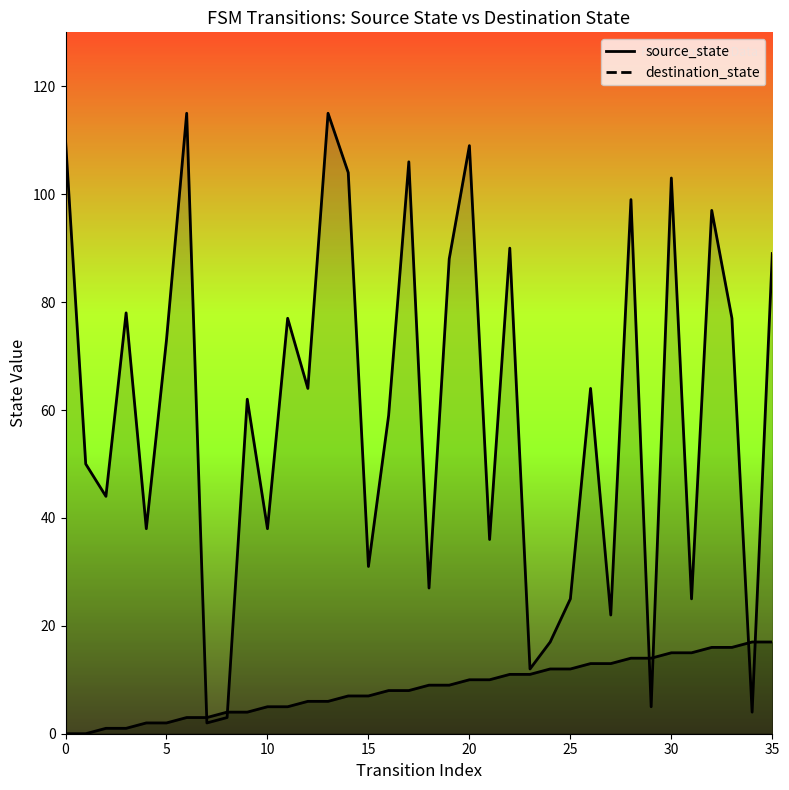

What is the difference between the maximum and minimum values in the source_state series?

17